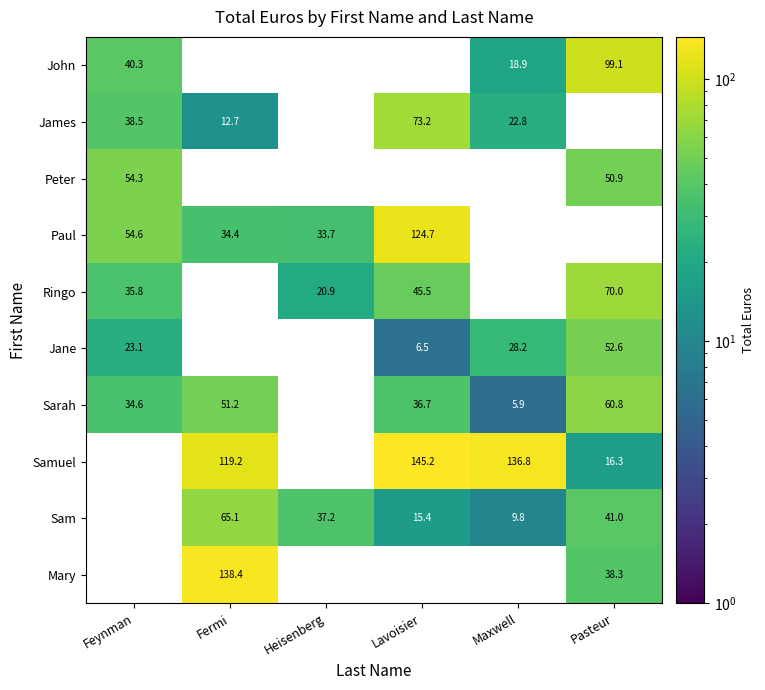

True or false: Sam has a value of 54.5 at Heisenberg.

False